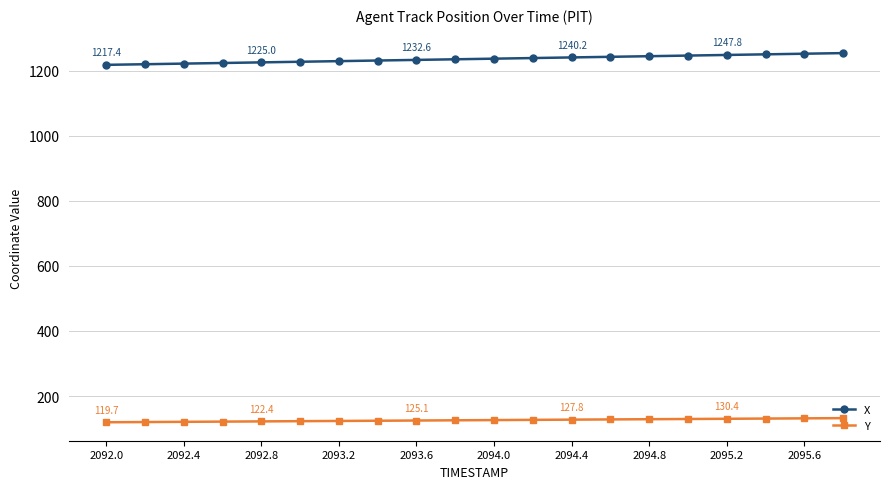

What is the value of the X point at the 17th from the left?

1247.8